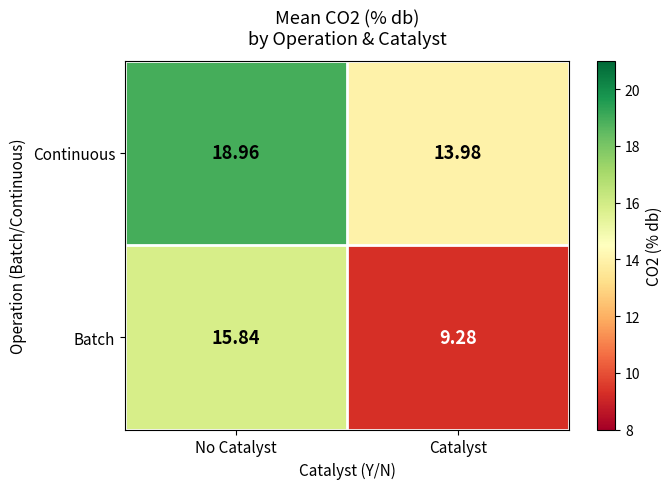

Where is Batch nearest to the value 12?

Catalyst